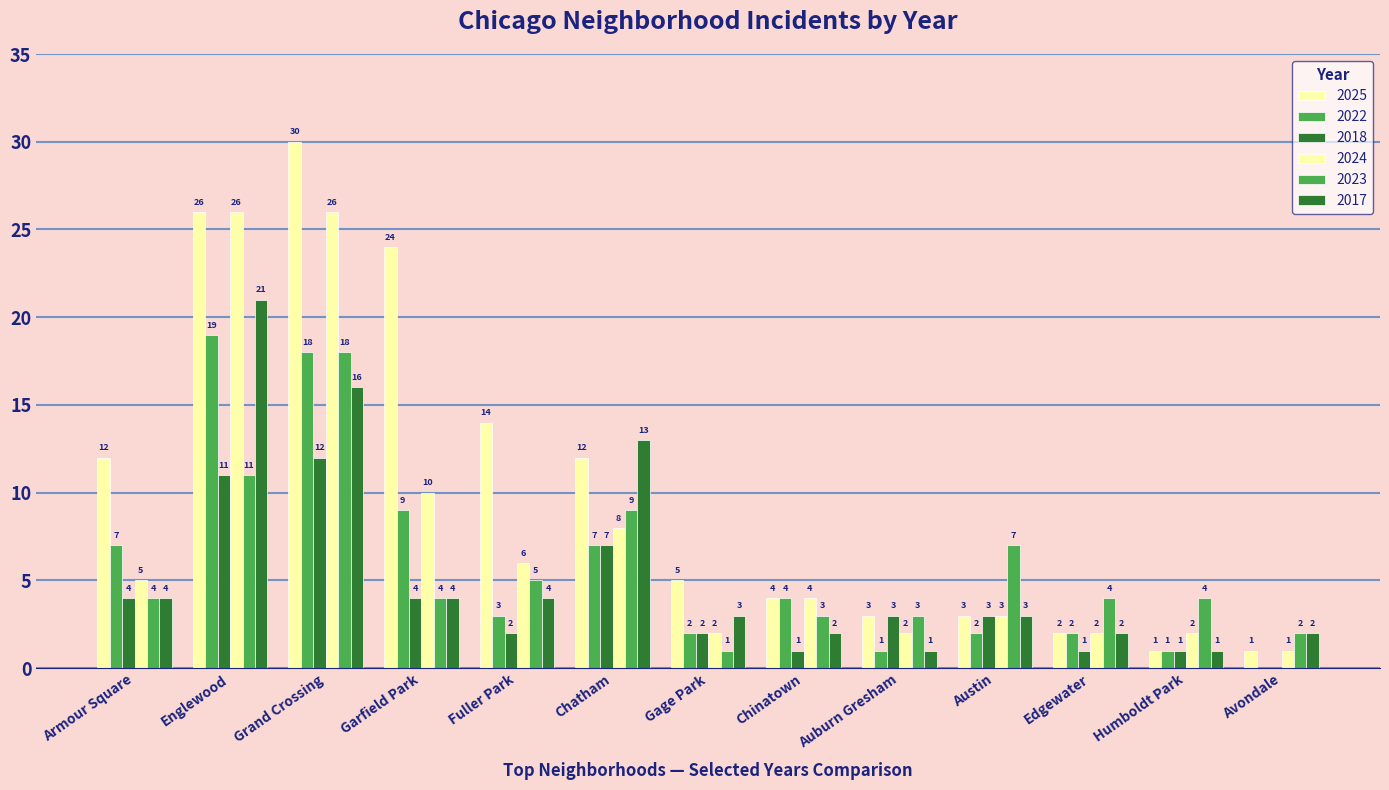

Does the chart contain stacked bars?

No